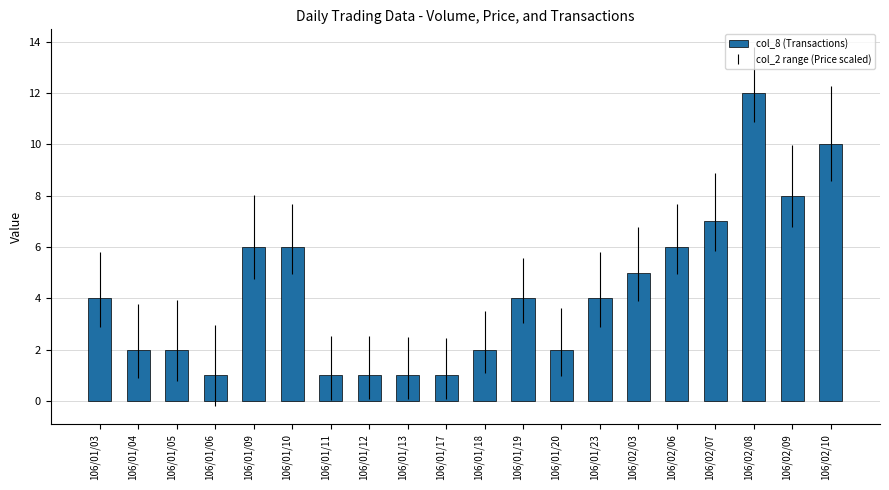

What is the average value?

4